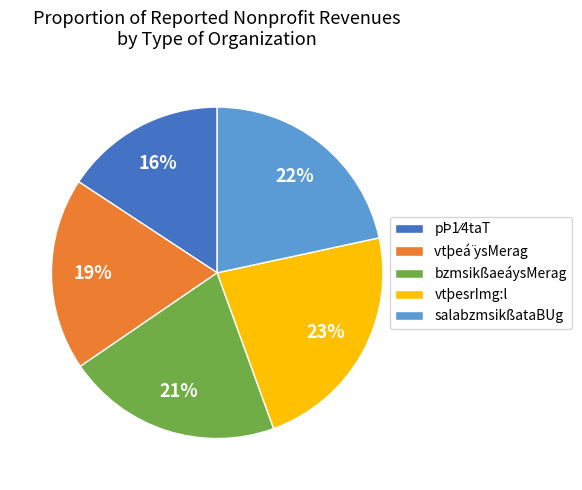

Is there a majority slice in this chart?

No